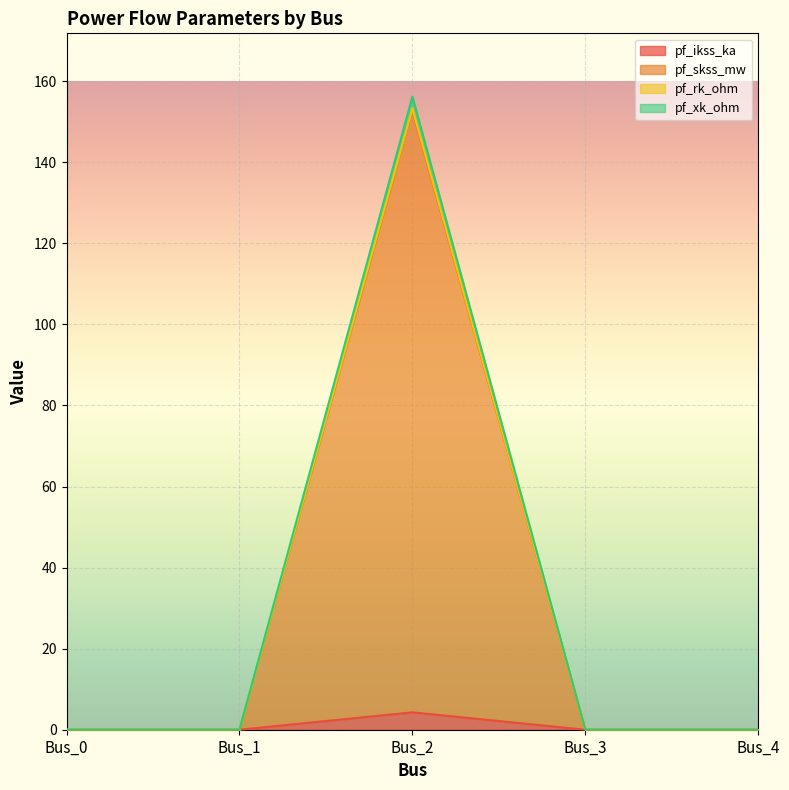

Rank the categories by pf_ikss_ka value from highest to lowest.

Bus_2, Bus_0, Bus_1, Bus_3, Bus_4